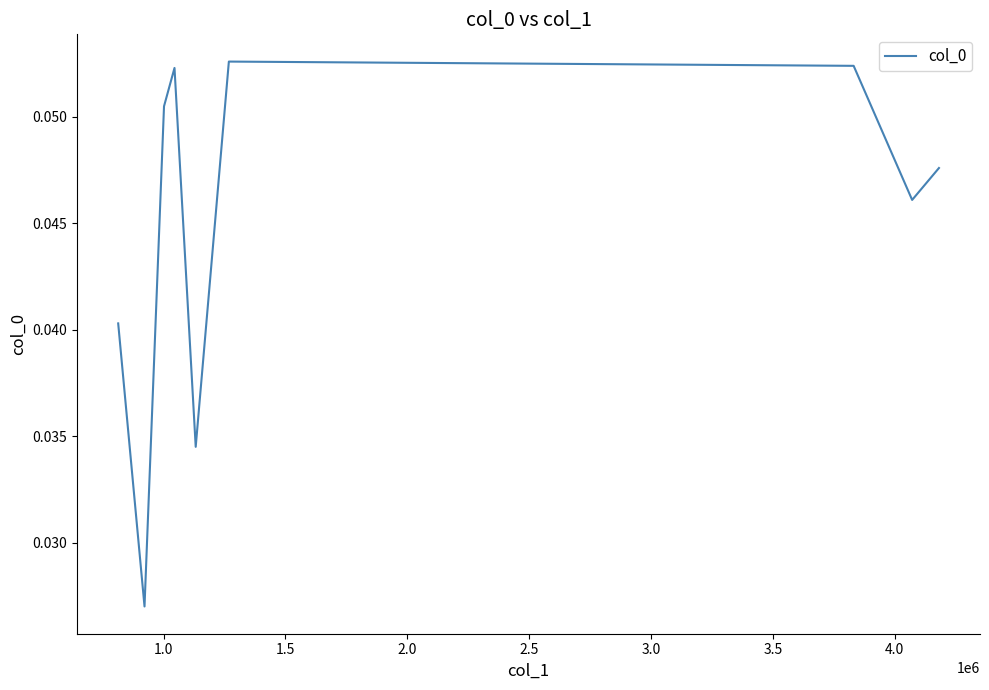

Count the number of data series in this chart.

1